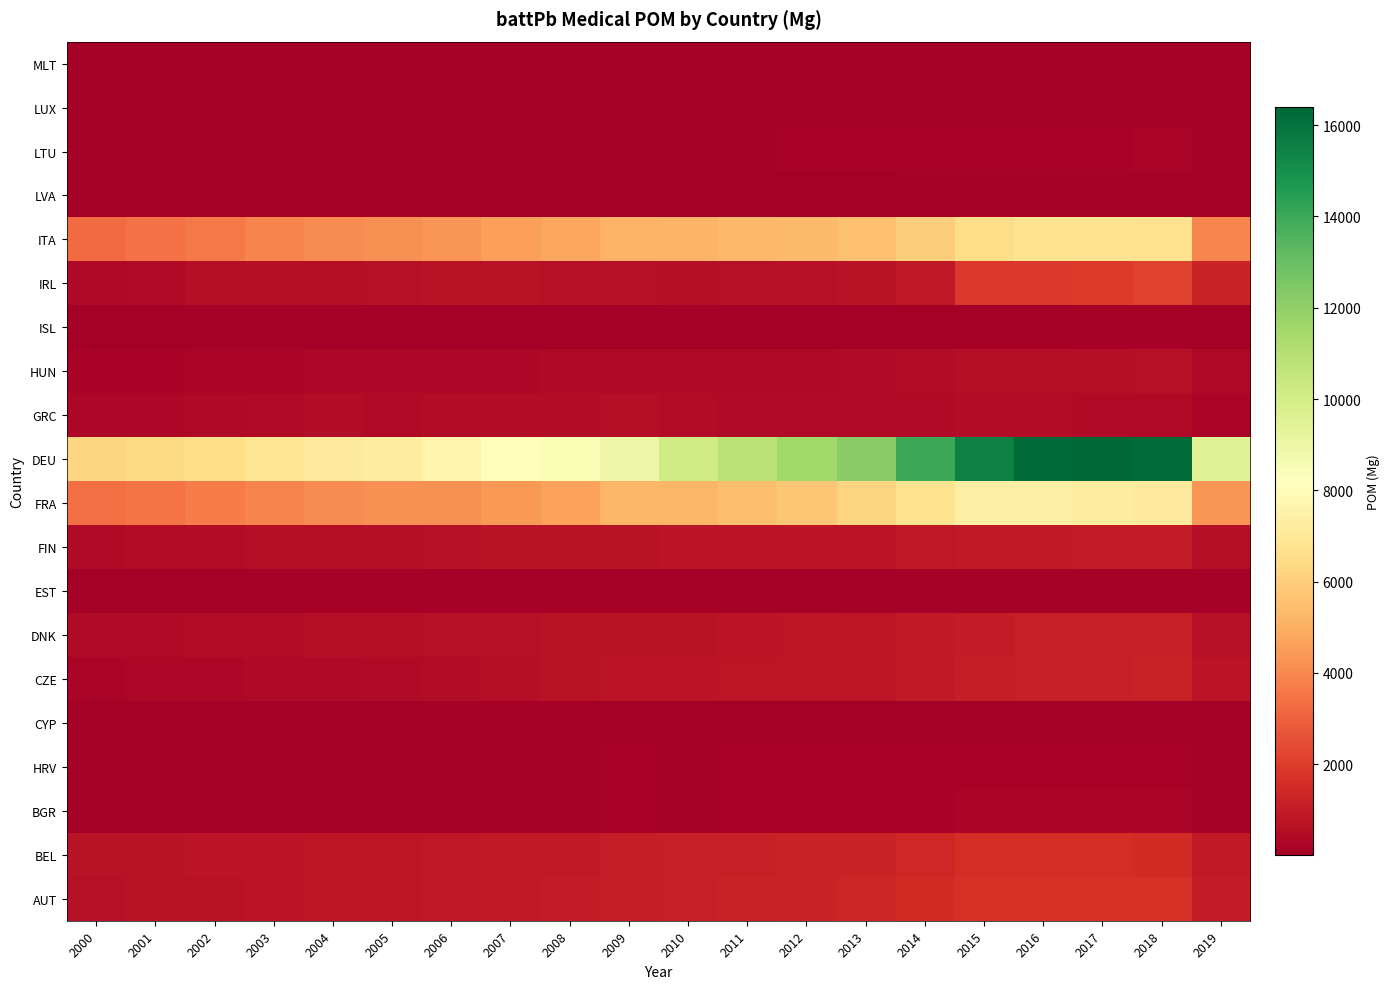

What is the maximum value shown in the chart?

16388.5